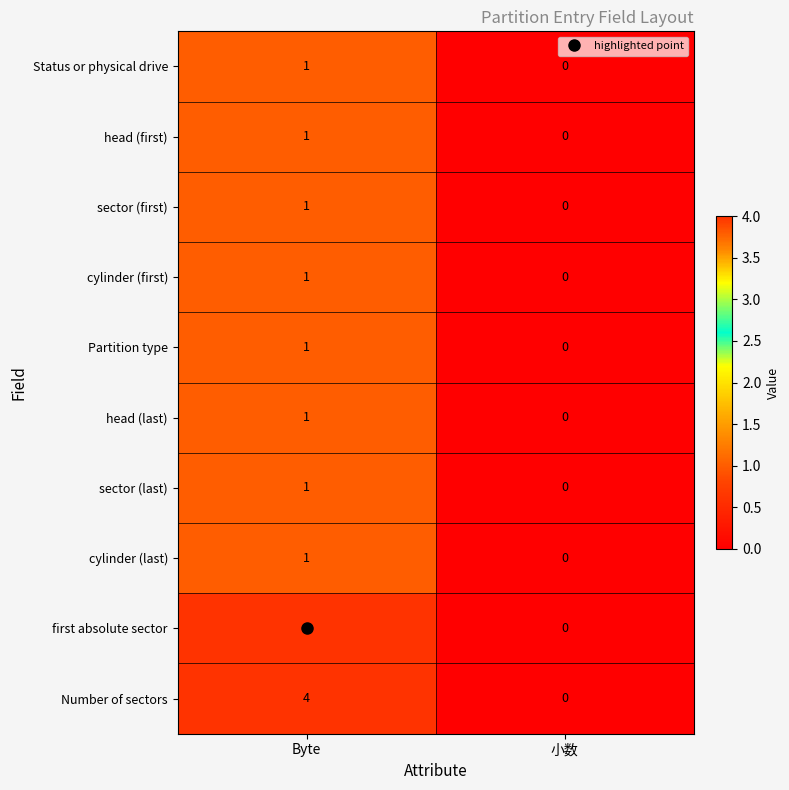

Which category has the highest value in the Partition type series?

Byte